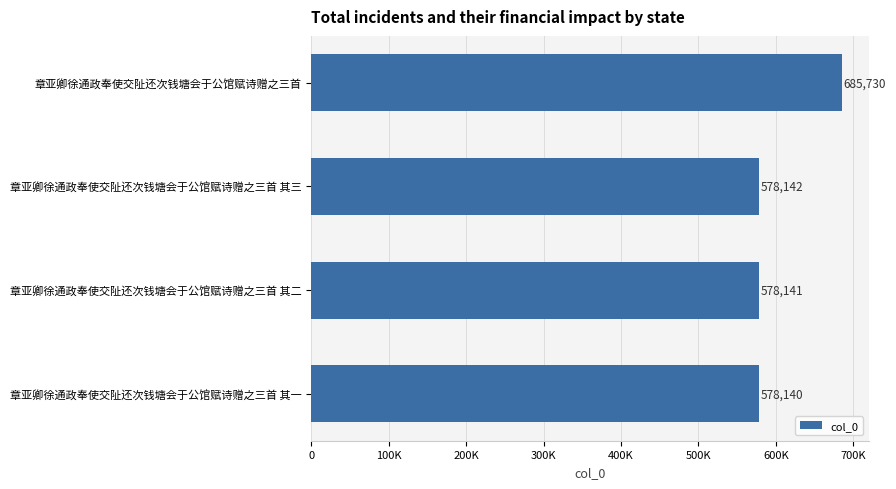

Does the chart contain any negative values?

No